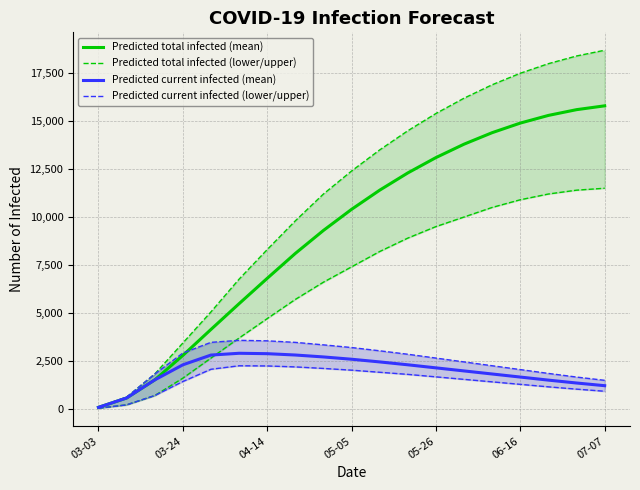

True or false: Predicted current infected (mean) and Predicted current infected (lower/upper) intersect in this chart.

False